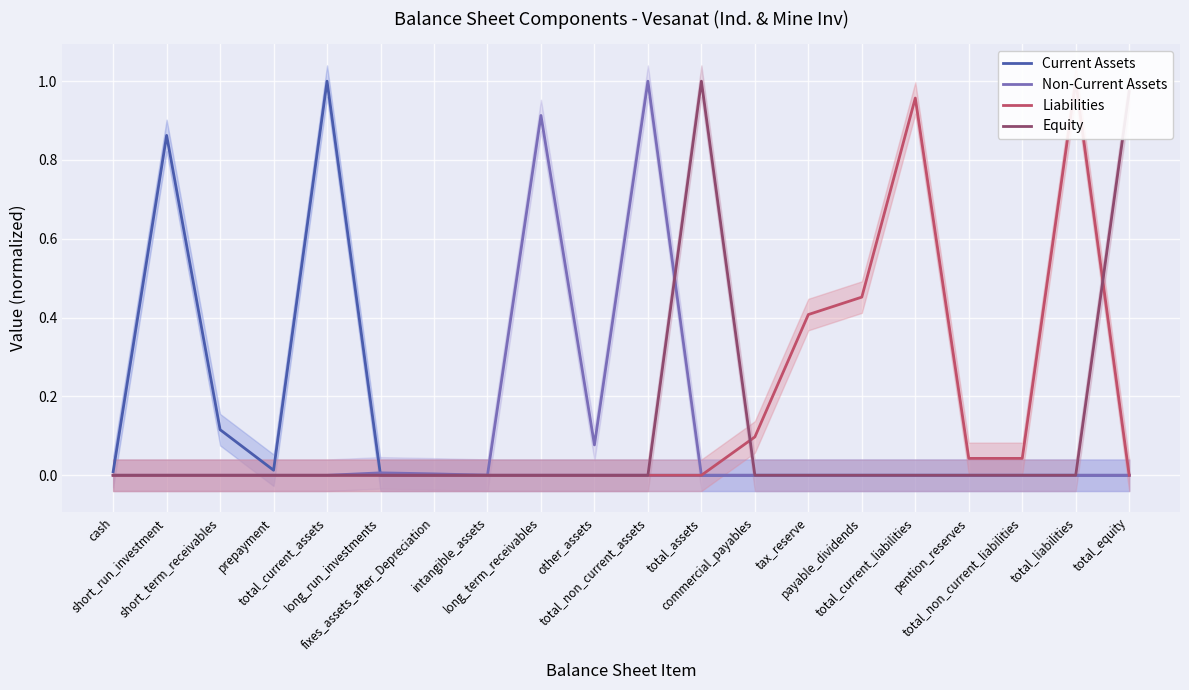

Between intangible_assets and tax_reserve, which series saw the biggest shift?

Liabilities